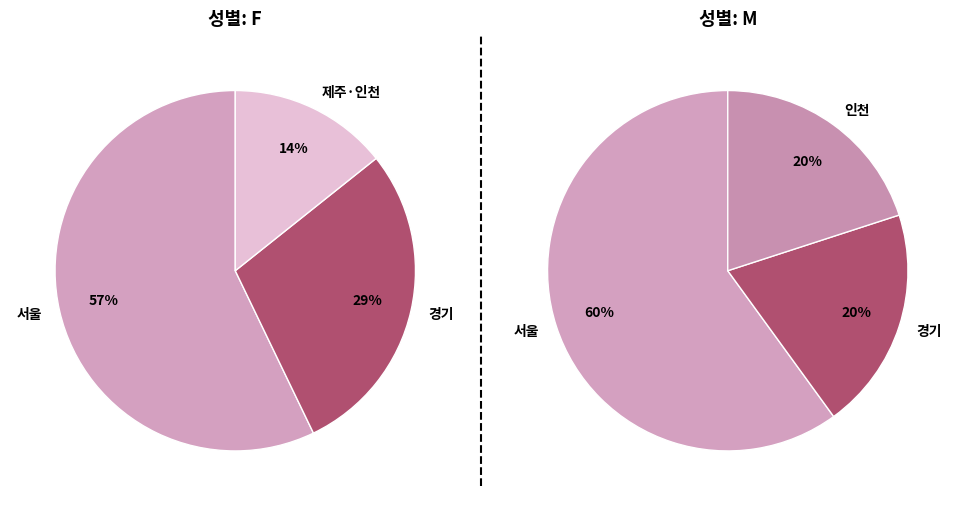

Is it true that 경기 is 36% of the pie?

False